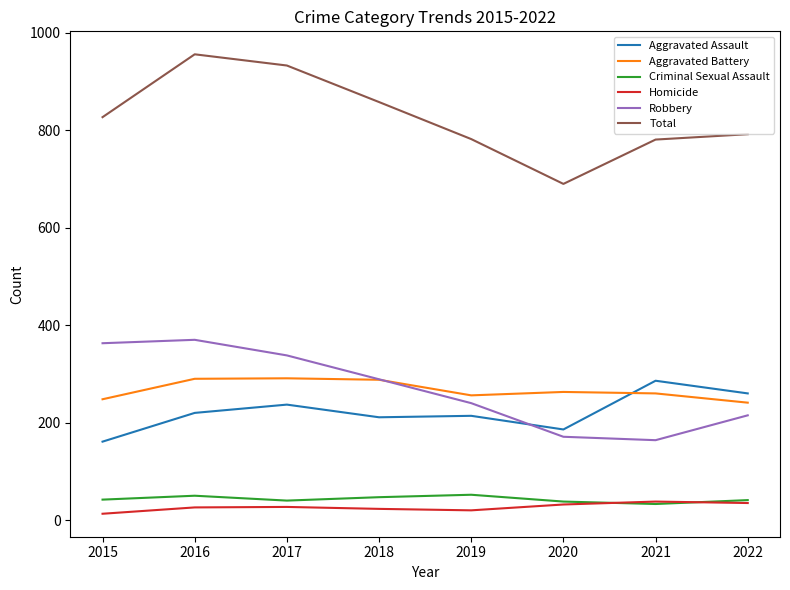

What is the minimum value for Robbery?

164